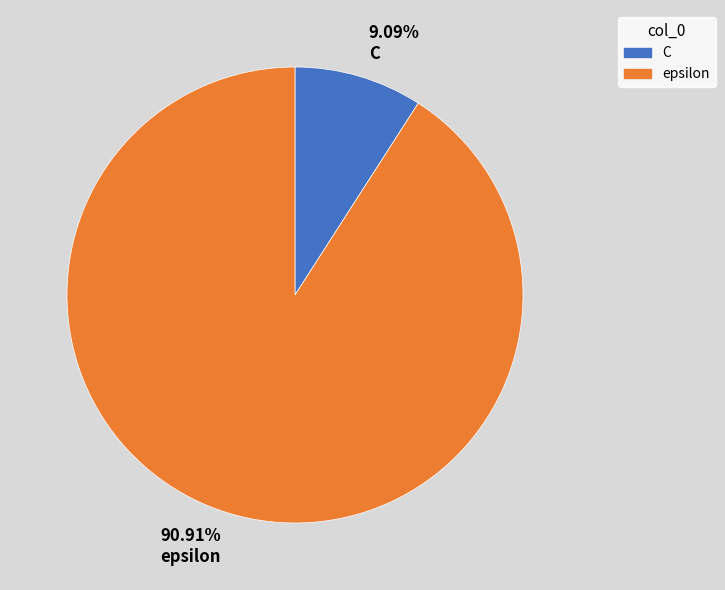

Approximately how many times larger is the value at epsilon compared to C?

10.0